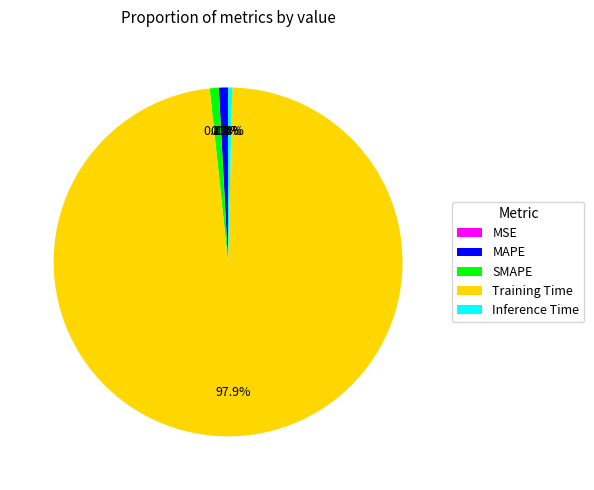

Does any single category account for the majority?

Yes